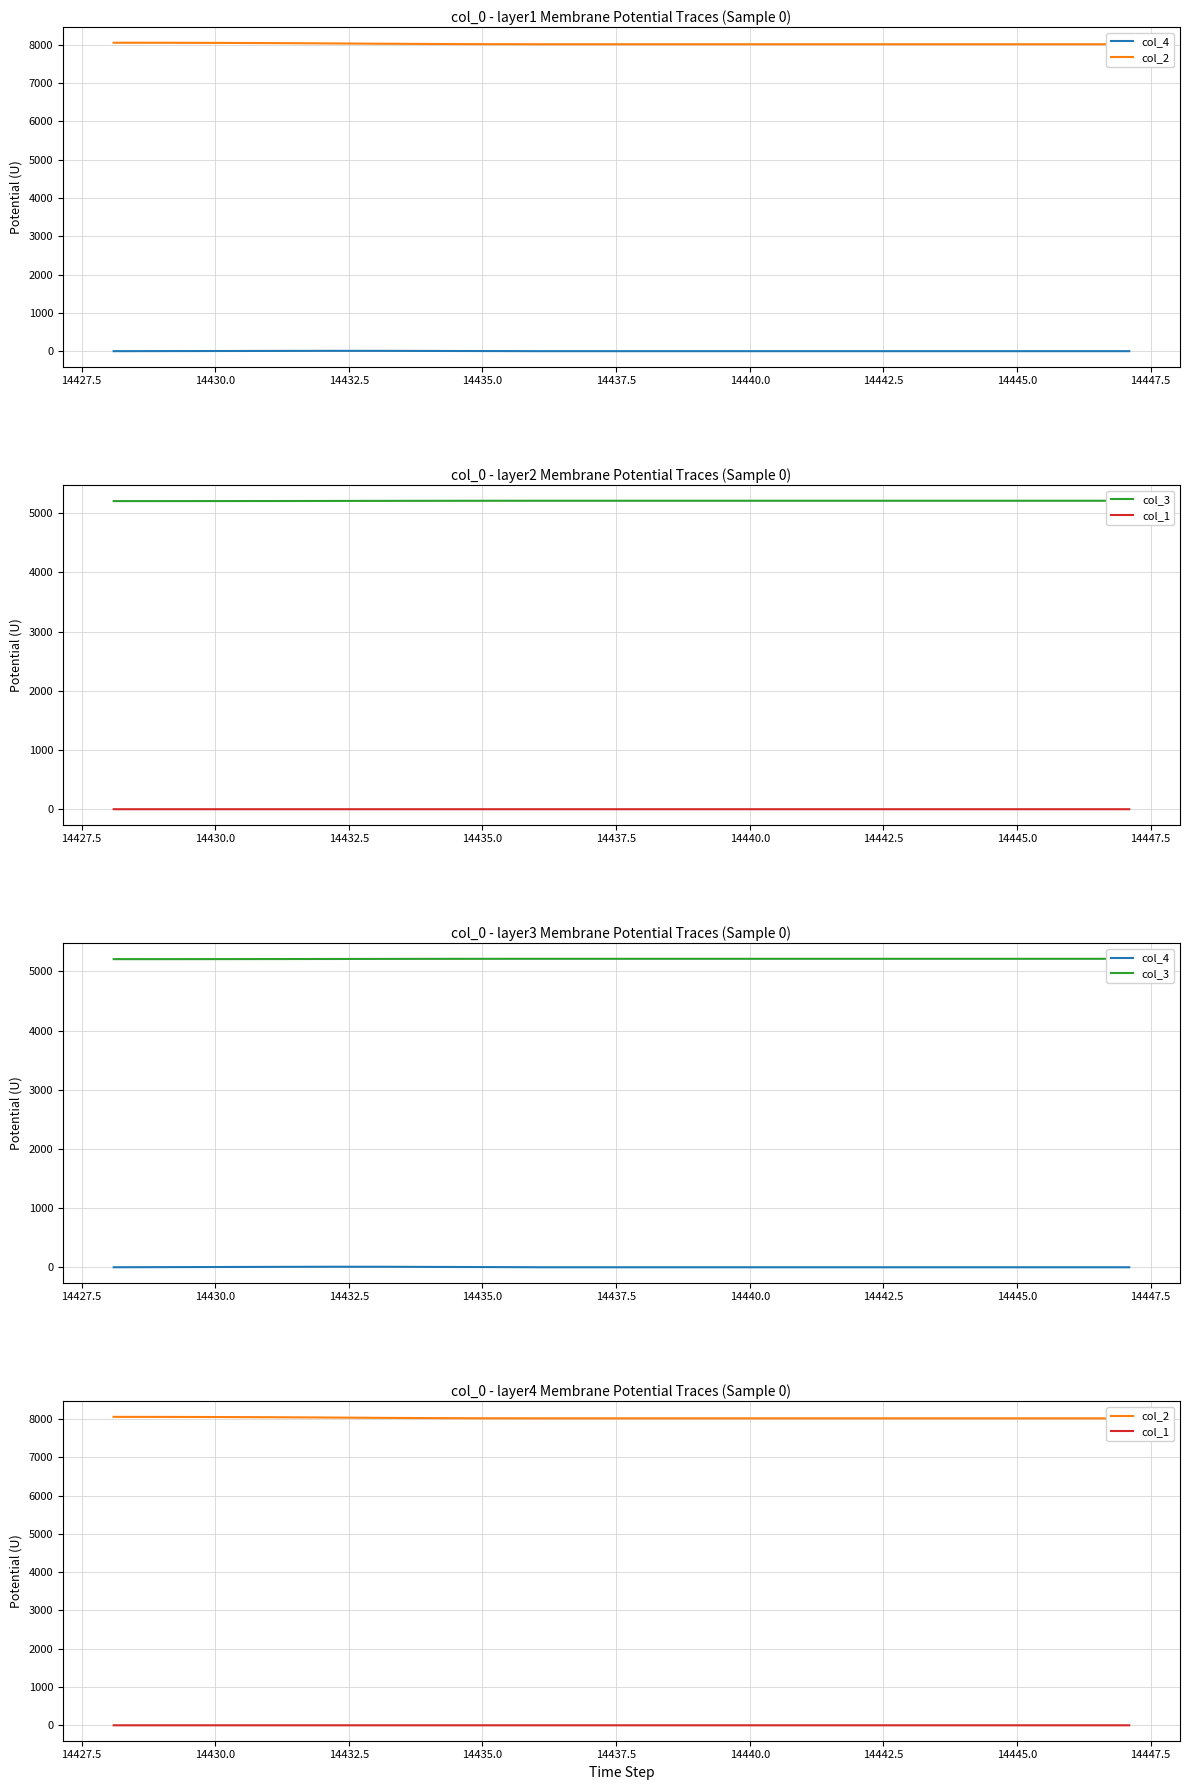

True or false: col_1 has more than 1 interior local peaks.

False